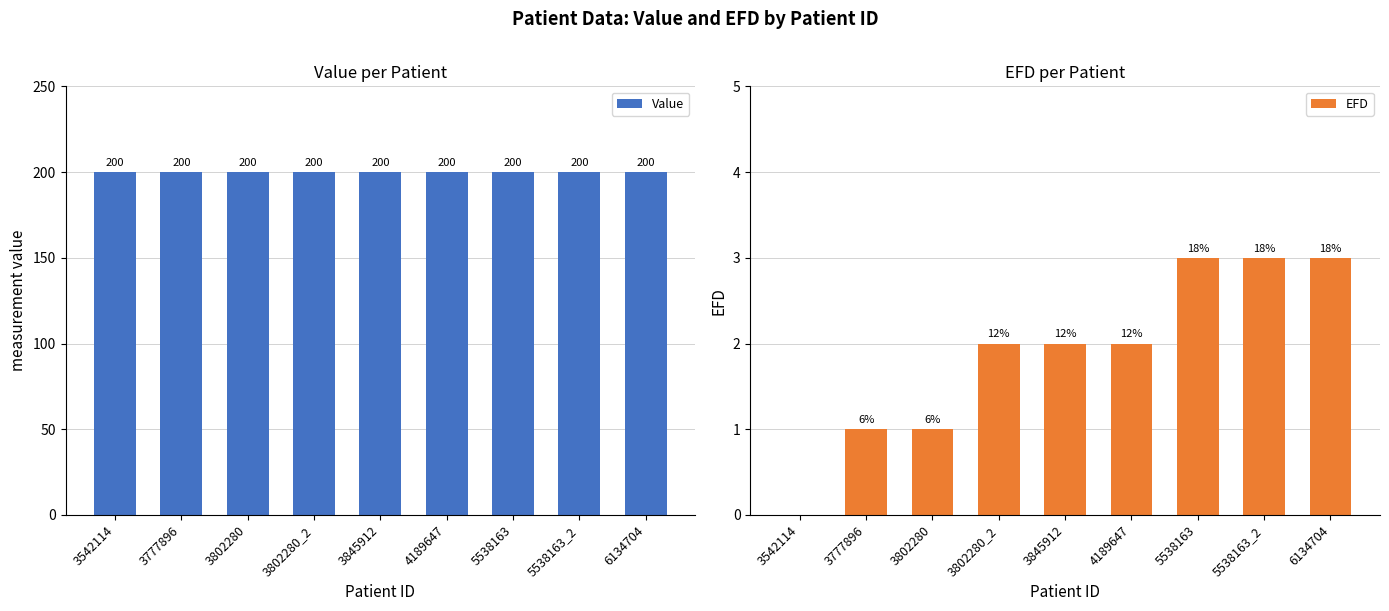

What is the spread (max minus min) of values at 3802280_2?

198.0